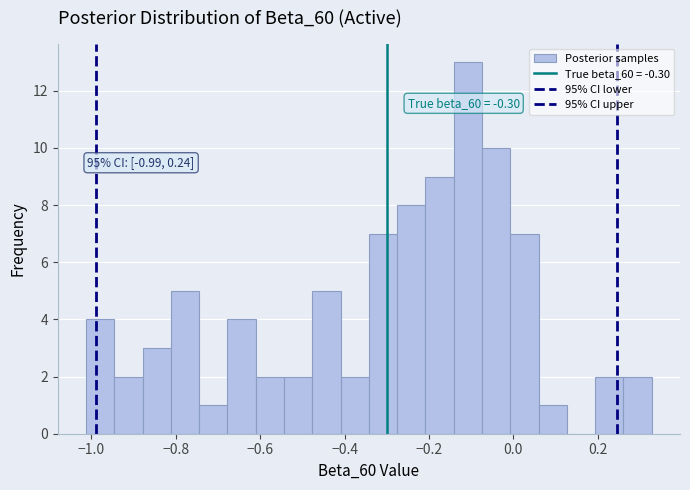

Read against the x-axis, roughly where is the centre of the tallest bar?

-0.10